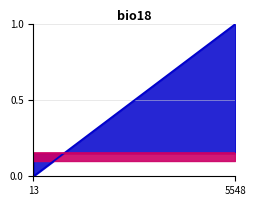

How many lines are shown in the chart?

1